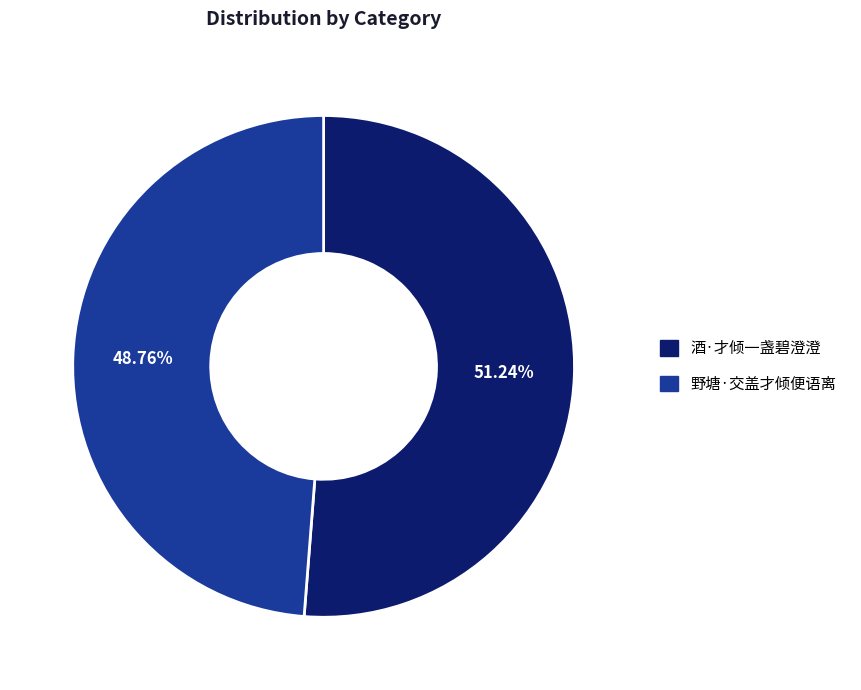

Is there any slice that represents more than half of the pie?

Yes